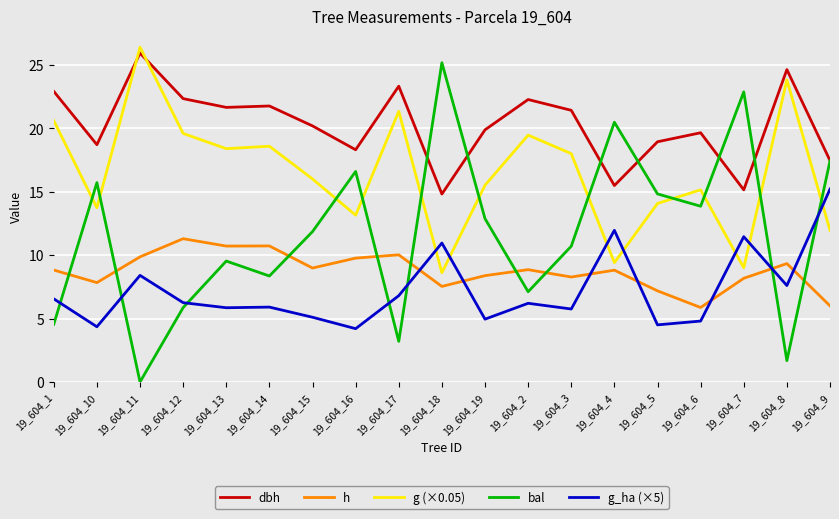

Which series has the widest spread of values?

bal